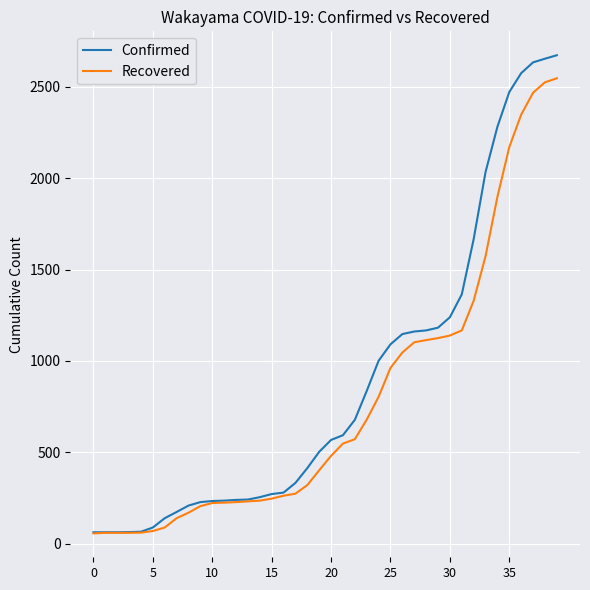

How many categories are shown in the chart?

40